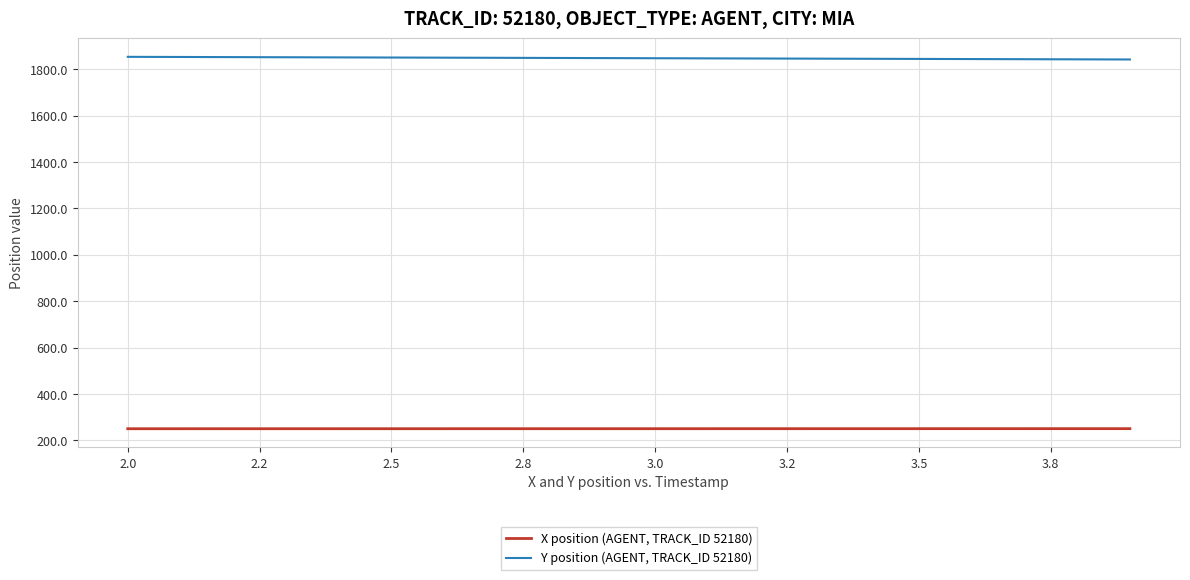

What is the lowest value of the Y position (AGENT, TRACK_ID 52180) series?

1841.9